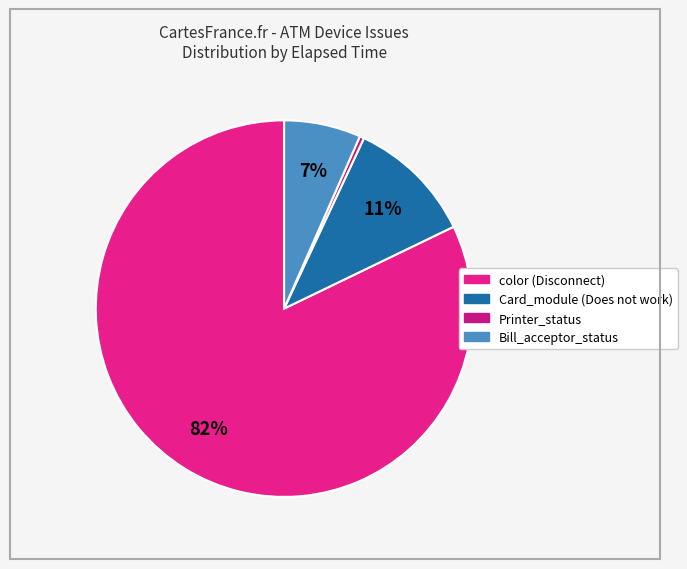

Count the number of slices in the pie.

4